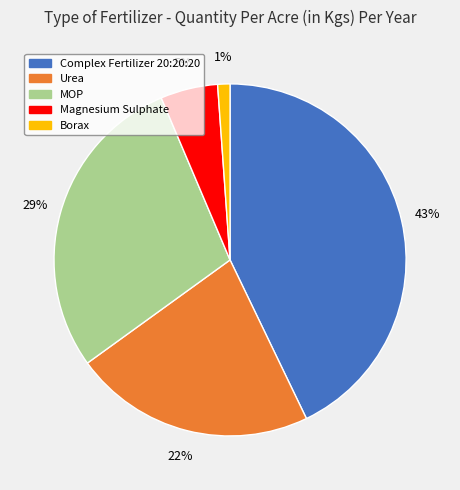

The Urea slice represents 34% of the pie. True or false?

False